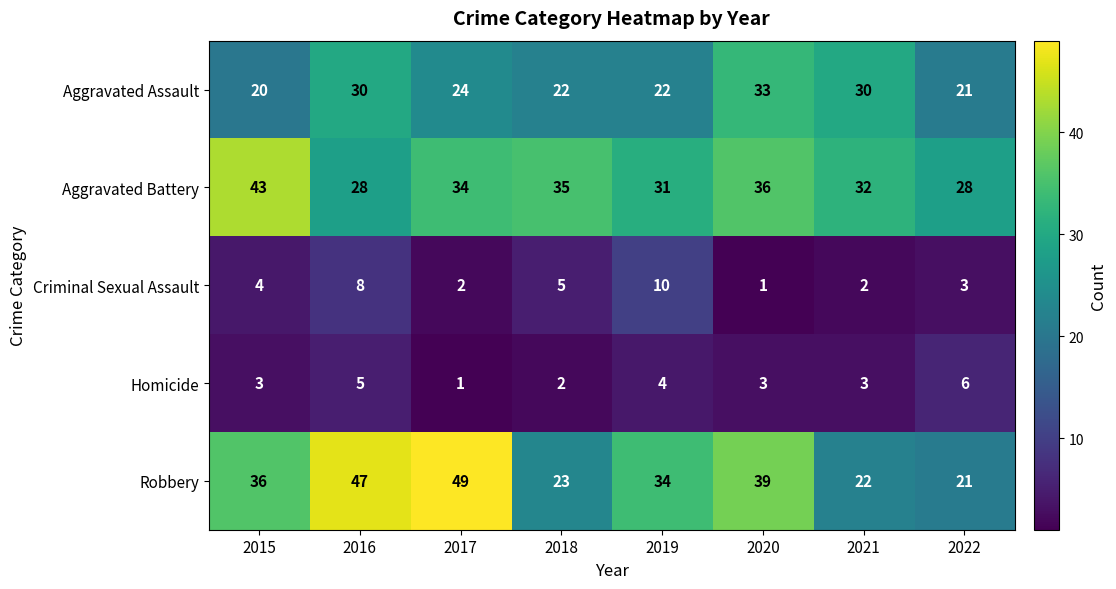

What is the sum of the Criminal Sexual Assault values at 2019 and 2021?

12